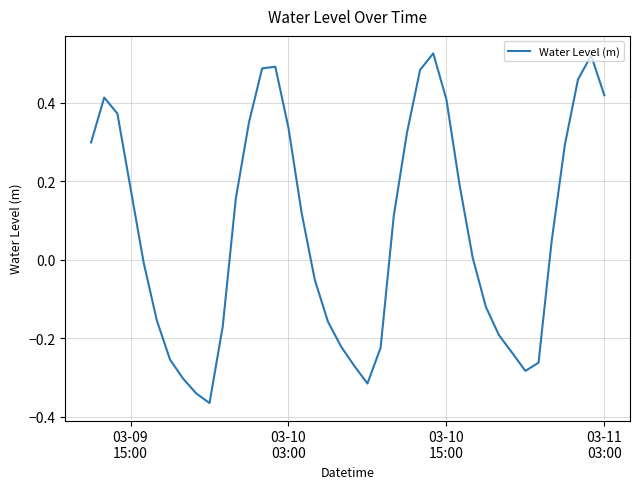

Does the chart display data point markers on the line(s)?

No